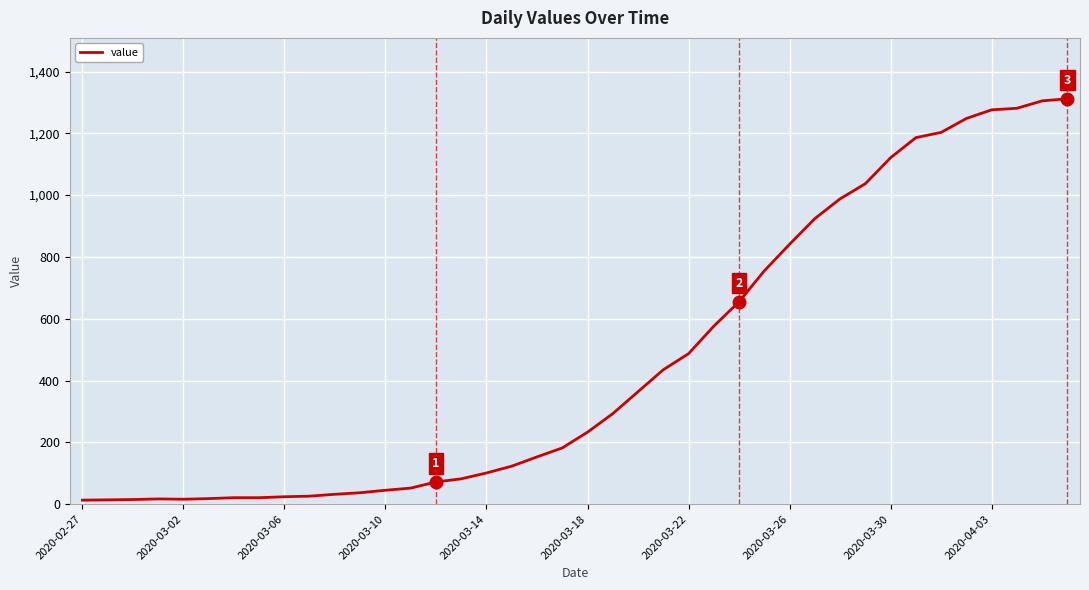

What is the difference between the maximum and minimum values?

1299